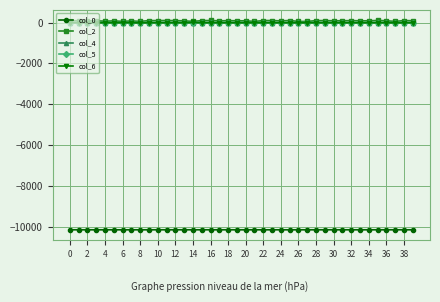

True or false: col_6 has more than 1 points higher than both neighbors.

True